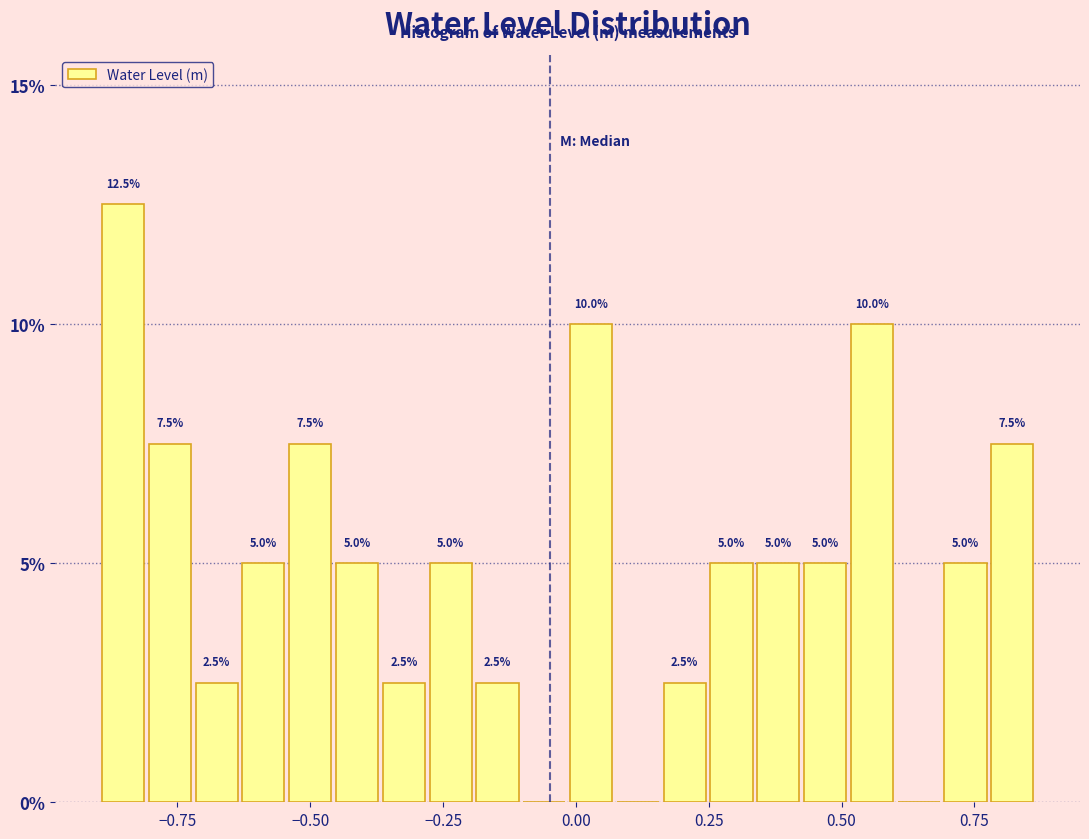

Read against the x-axis, roughly where is the centre of the tallest bar?

-0.85